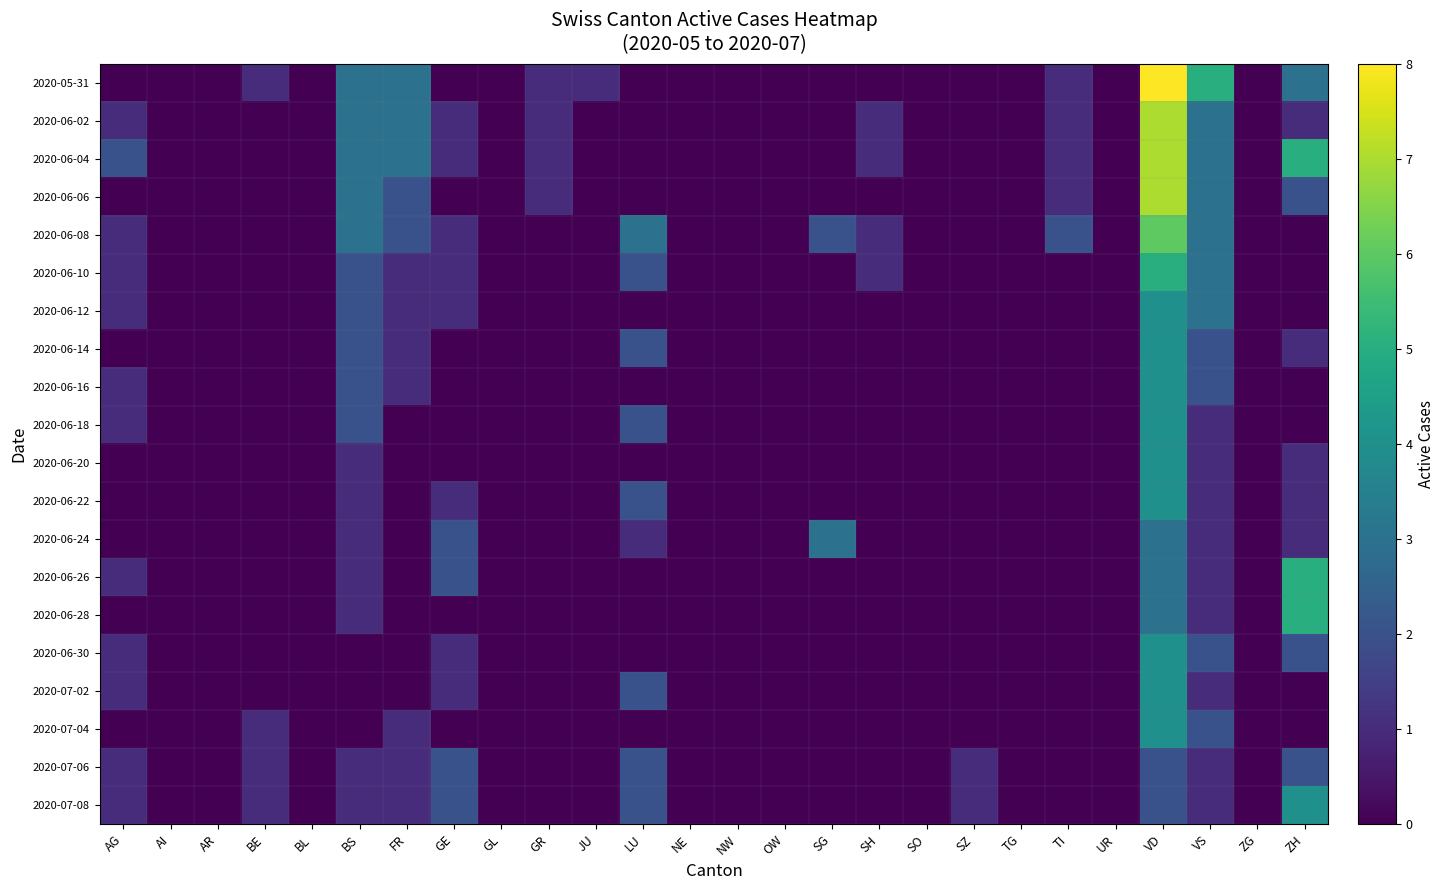

Which series has the largest total across all categories?

2020-06-04